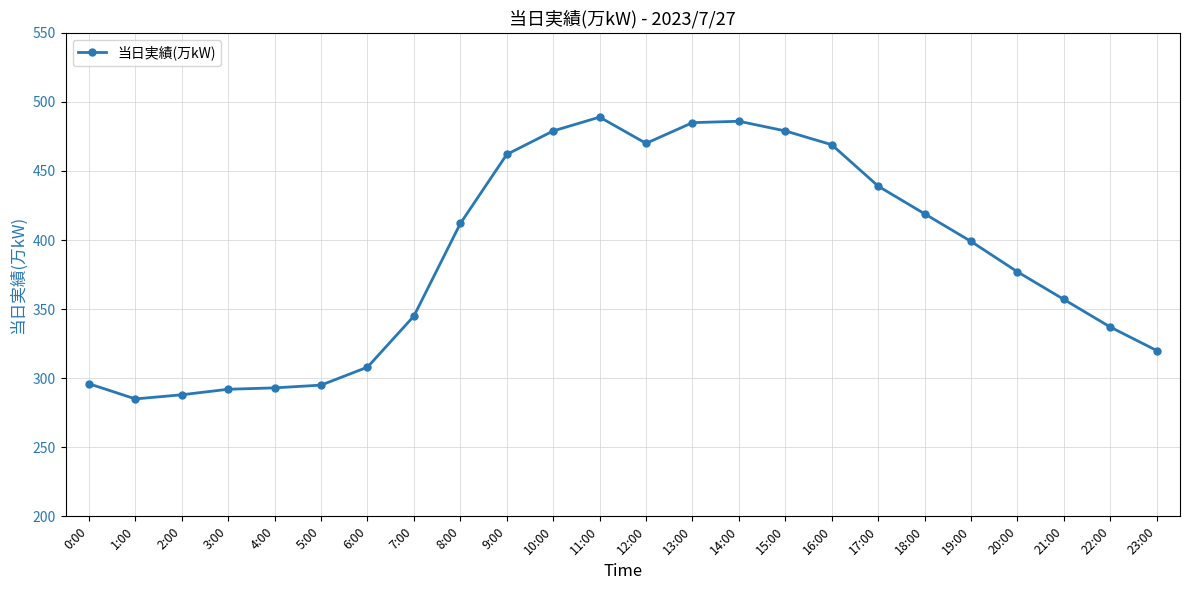

What is the difference between the maximum and second lowest values?

201